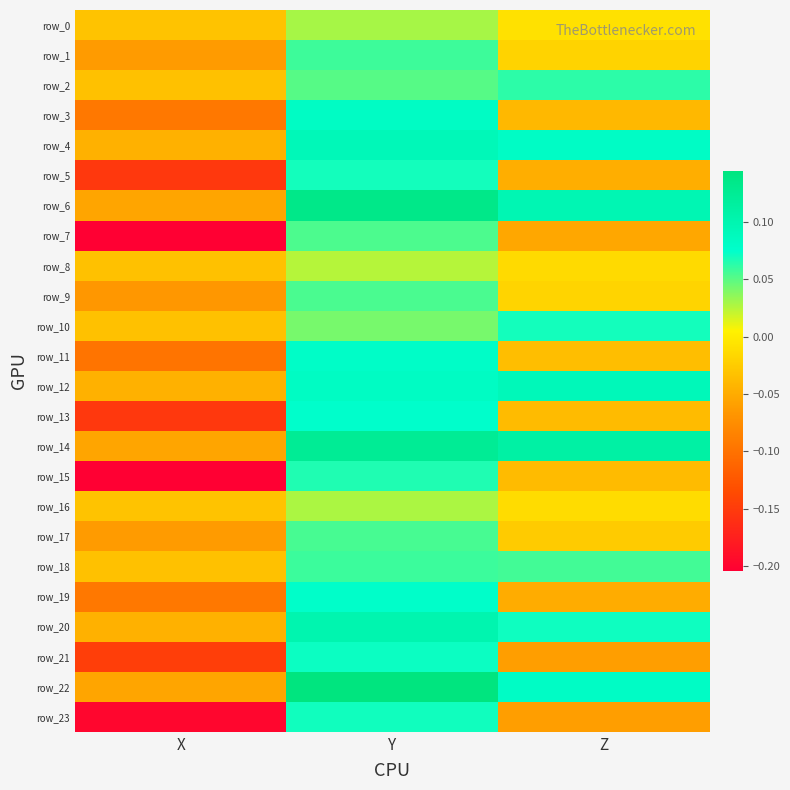

How many row_21 values are between 0 and 1?

1